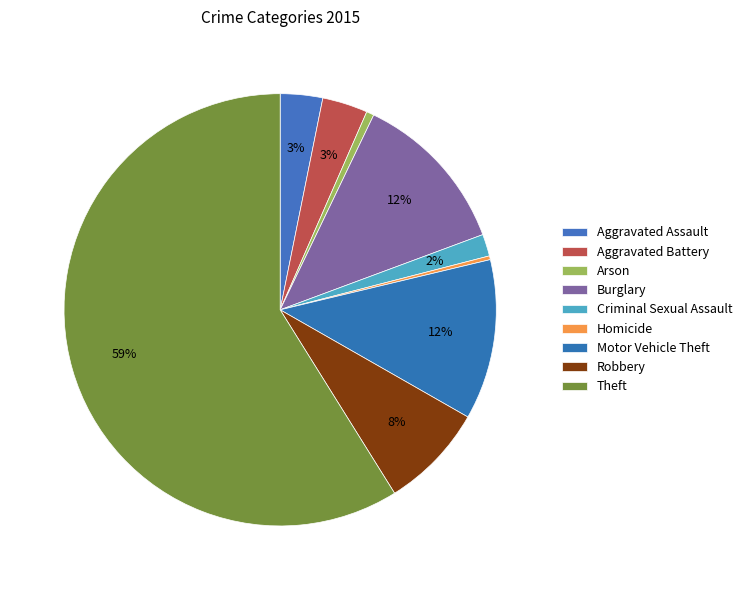

Approximately how many times larger is the value at Arson compared to Aggravated Assault?

0.2